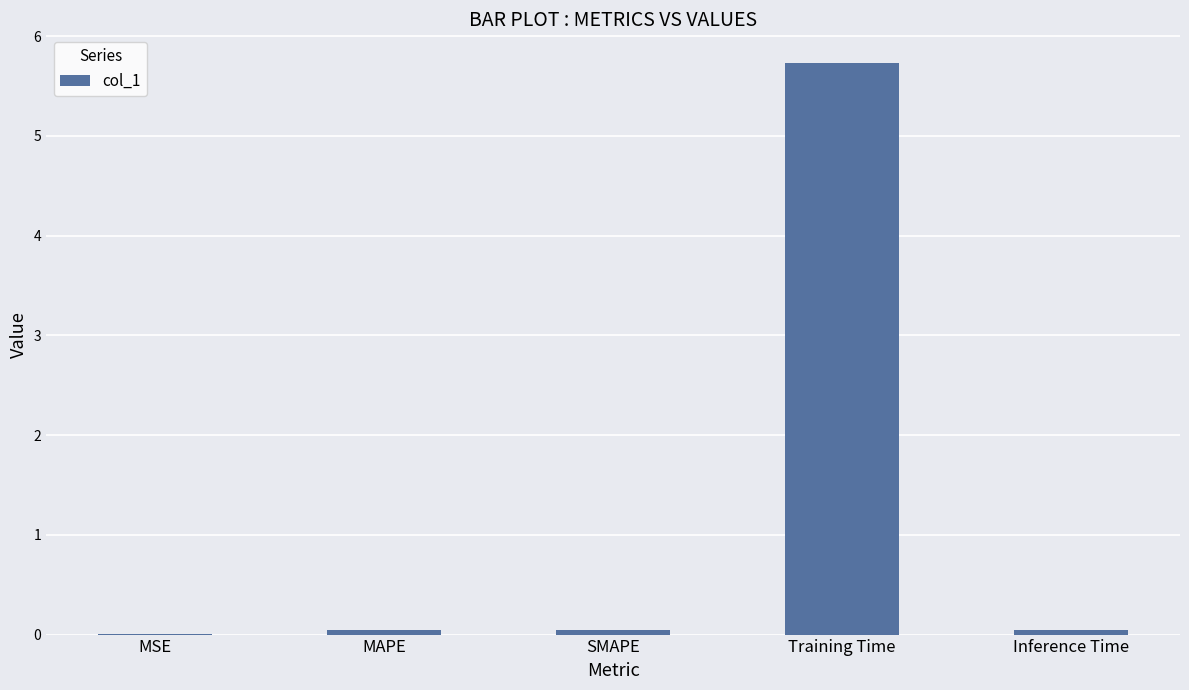

The value at Training Time is 5.7. True or false?

True